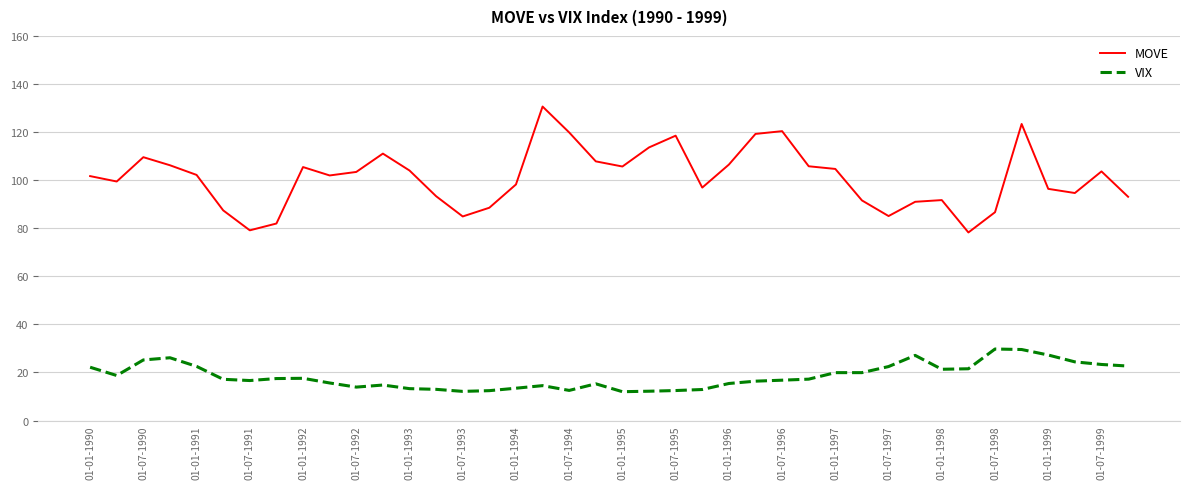

Which series has the widest spread of values?

MOVE